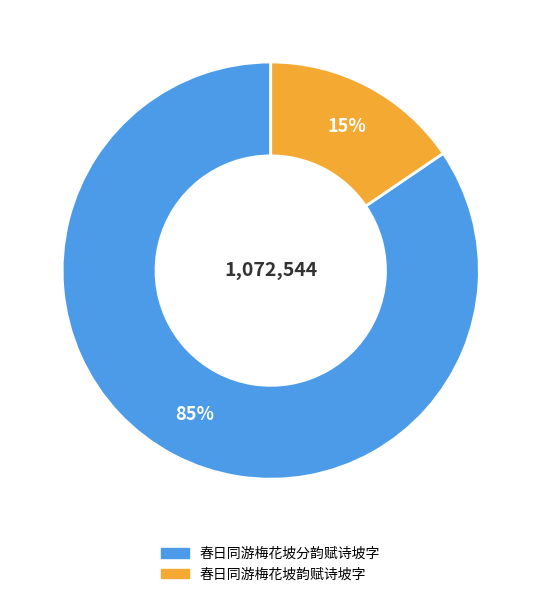

To the nearest percent, what portion does 春日同游梅花坡韵赋诗坡字 represent?

15%